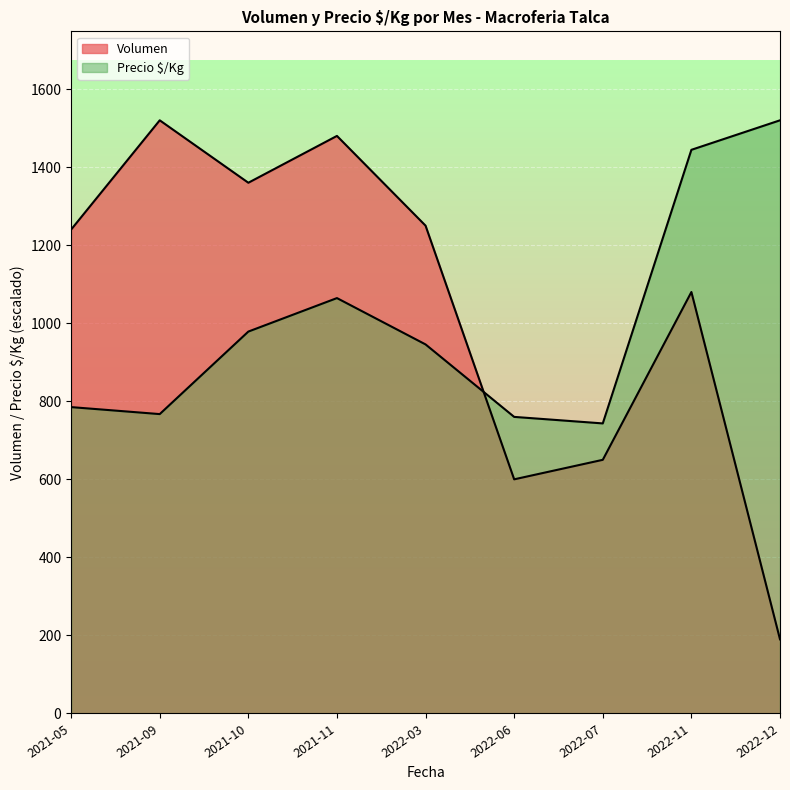

True or false: Volumen has more than 1 interior local peaks.

True